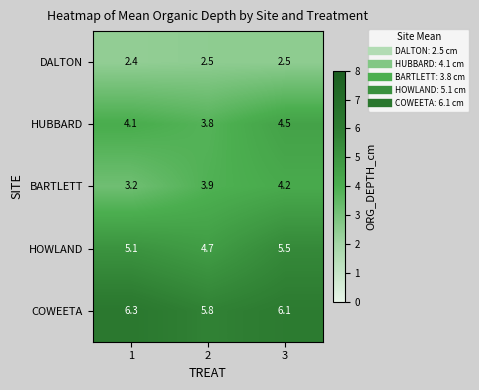

What is the minimum value shown in the chart?

2.4